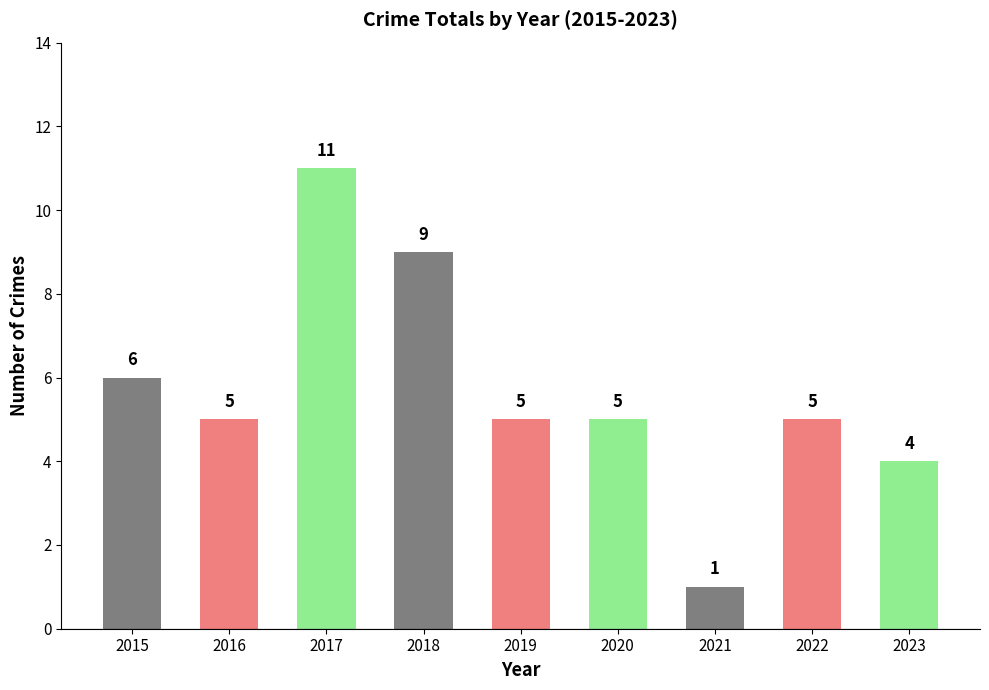

What is the value of the 9th bar from the left?

4